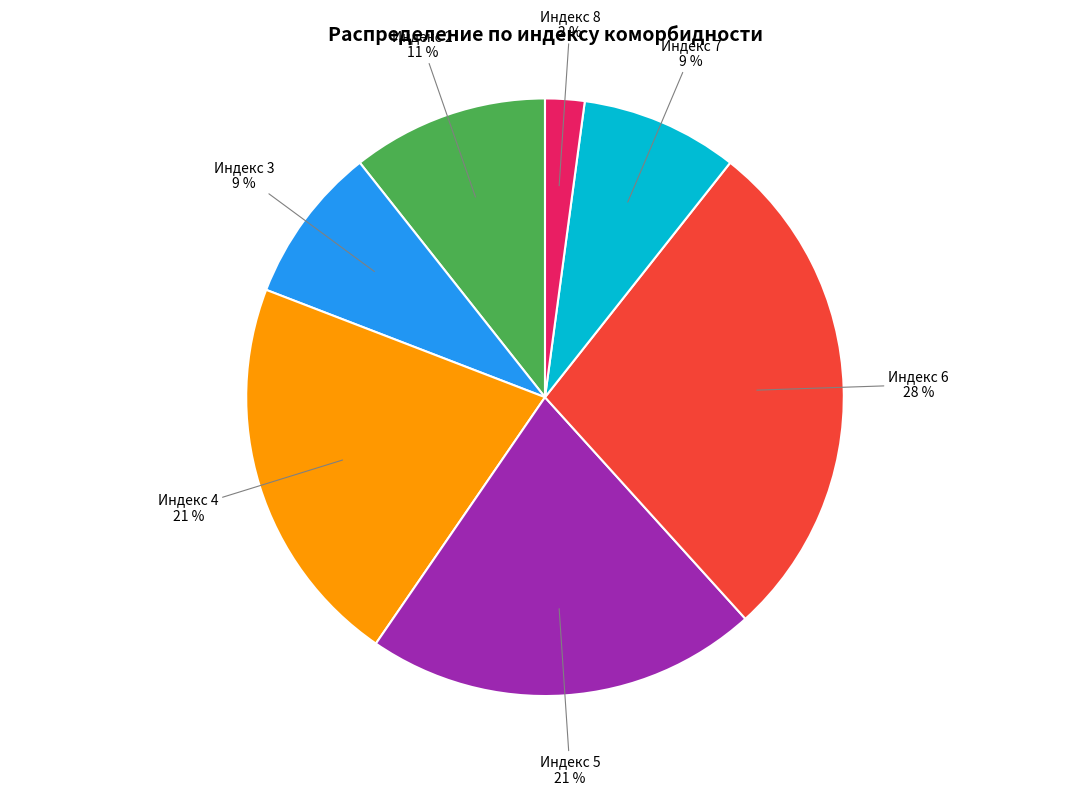

How many slices are in this pie chart?

7